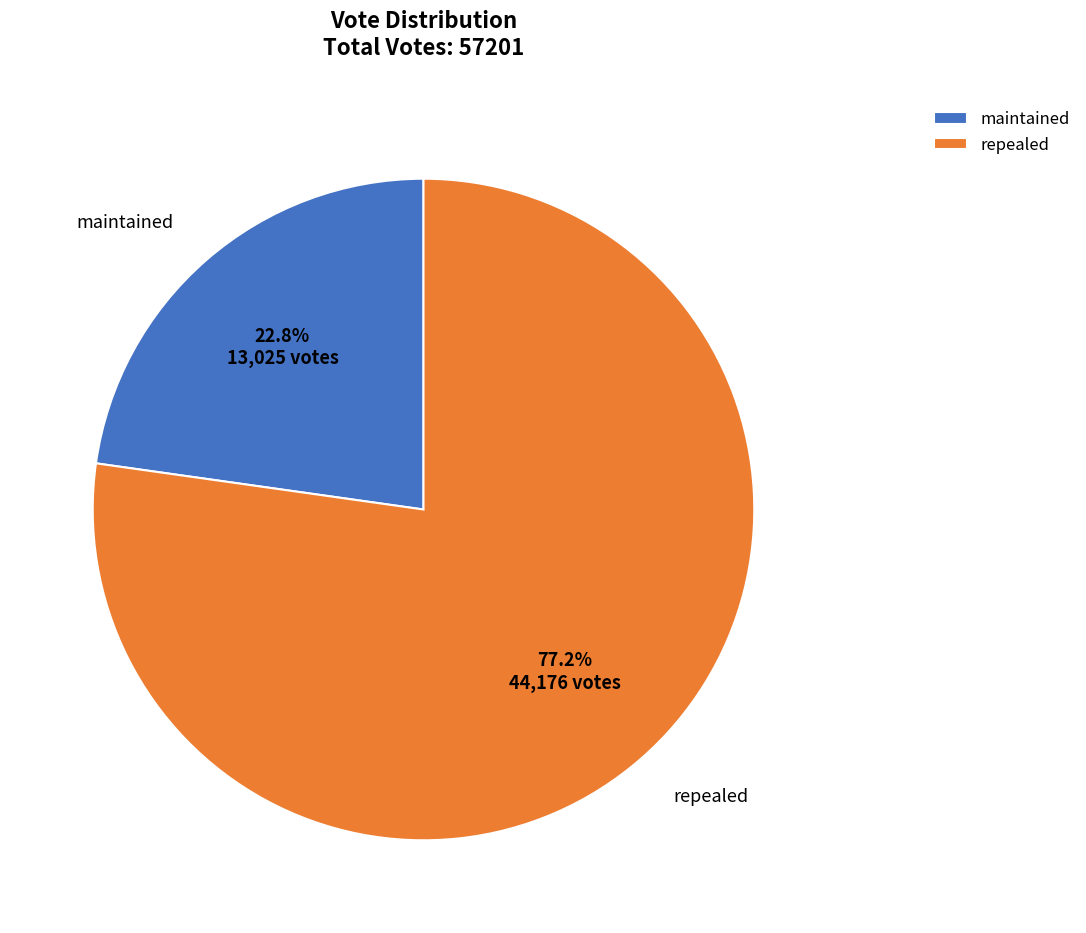

Is maintained the majority of the pie?

No